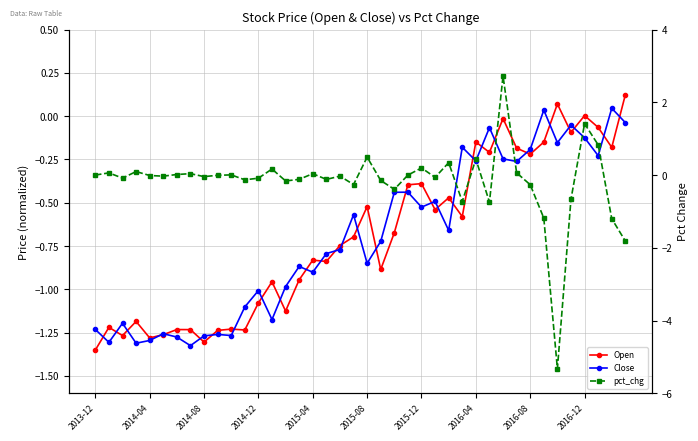

The value of Close at 14 is -1.0. True or false?

True